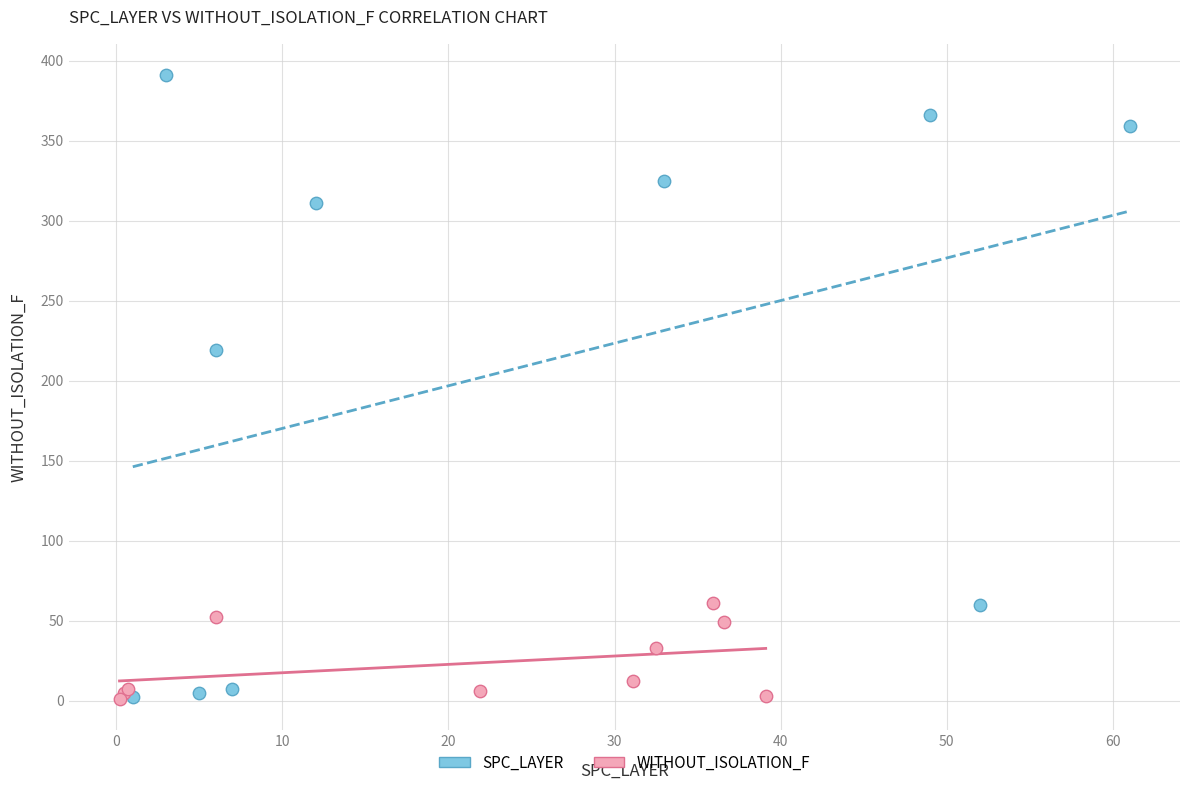

Which series contains the highest Y value?

SPC_LAYER